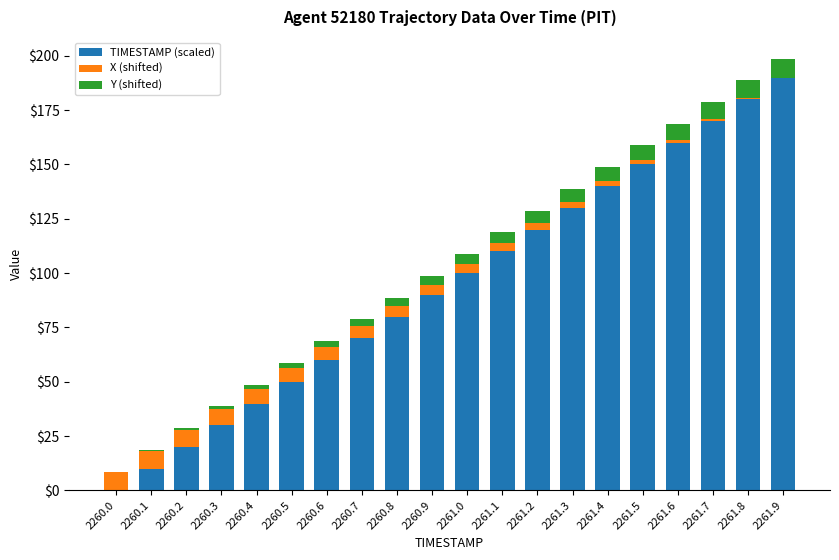

At which label does TIMESTAMP (scaled) reach its peak?

2261.9